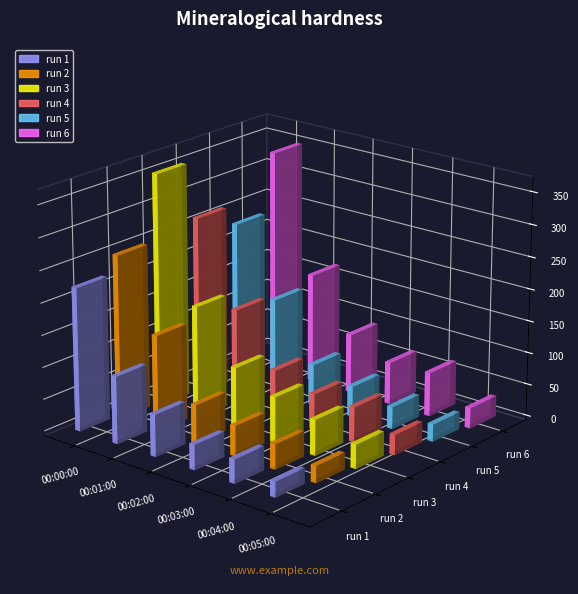

Is it true that run 5 equals 34.8 at 00:04:00?

True